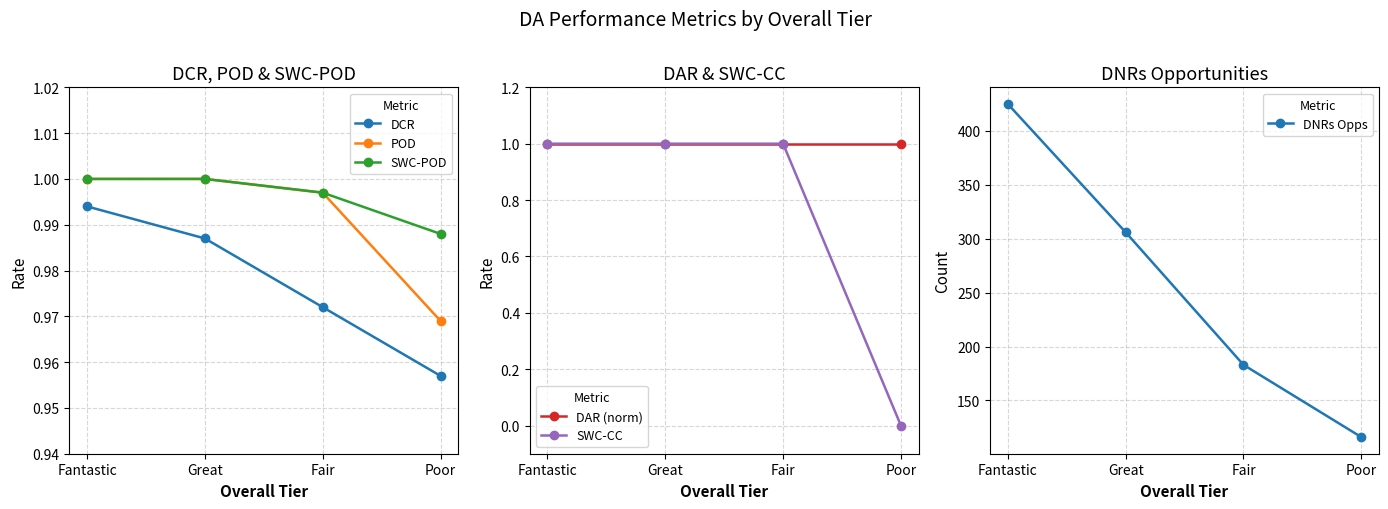

Which has a higher value, Poor or Fantastic?

Fantastic